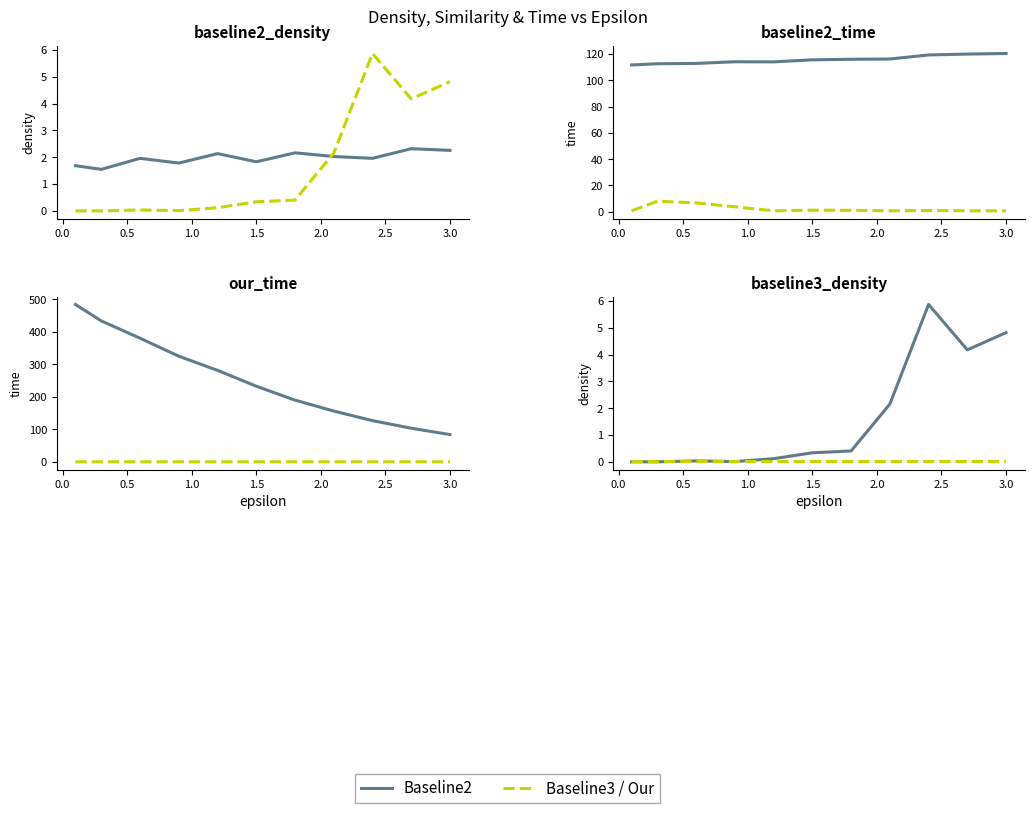

True or false: baseline2_density and our_time intersect in this chart.

False